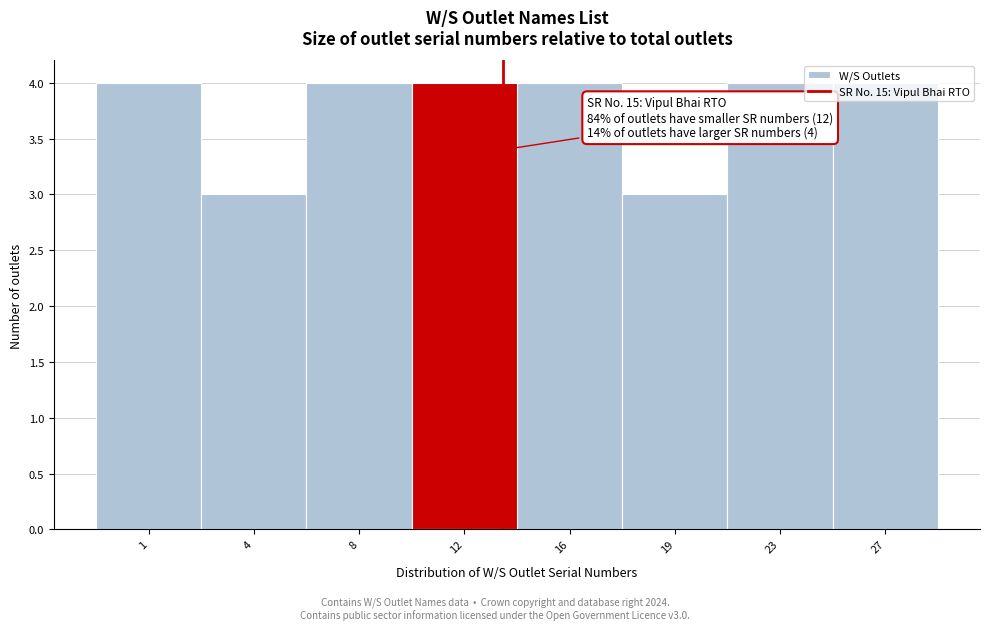

The value at 4 is 3. True or false?

True